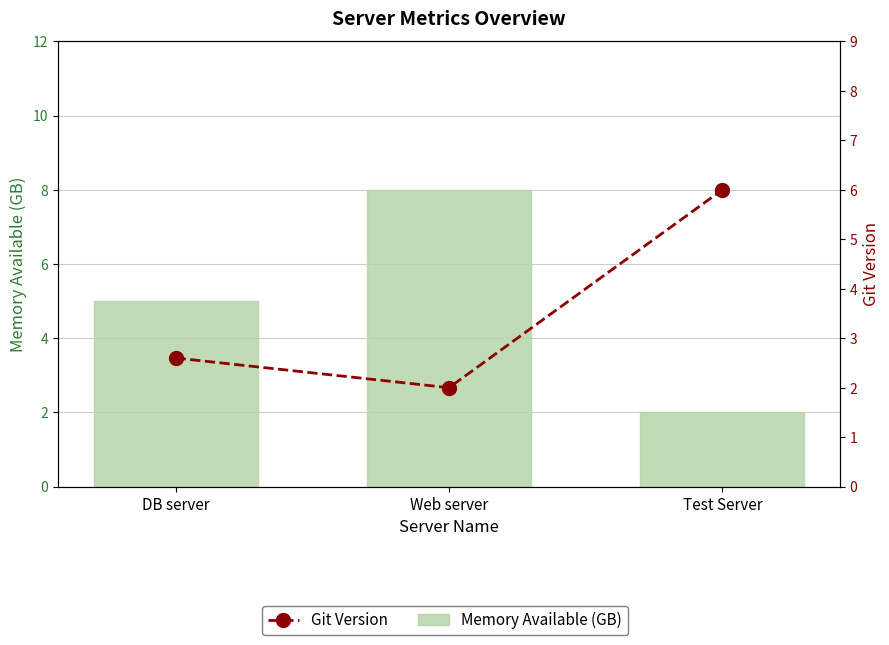

Reading left to right, extract all data points from this chart.

Memory Available (GB): DB server=5.0	Web server=8.0	Test Server=2.0
Git Version: DB server=2.6	Web server=2.0	Test Server=6.0